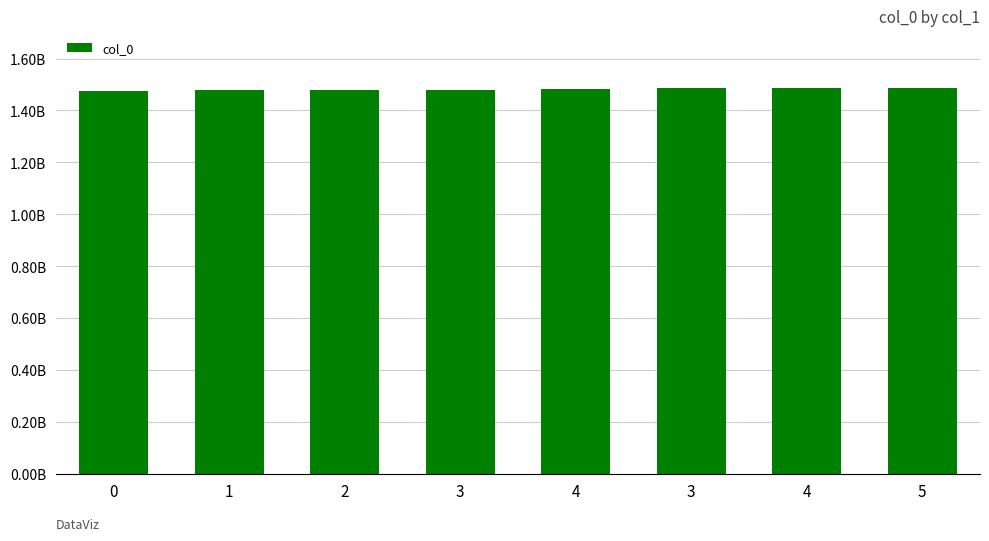

What is the average value?

1481824195